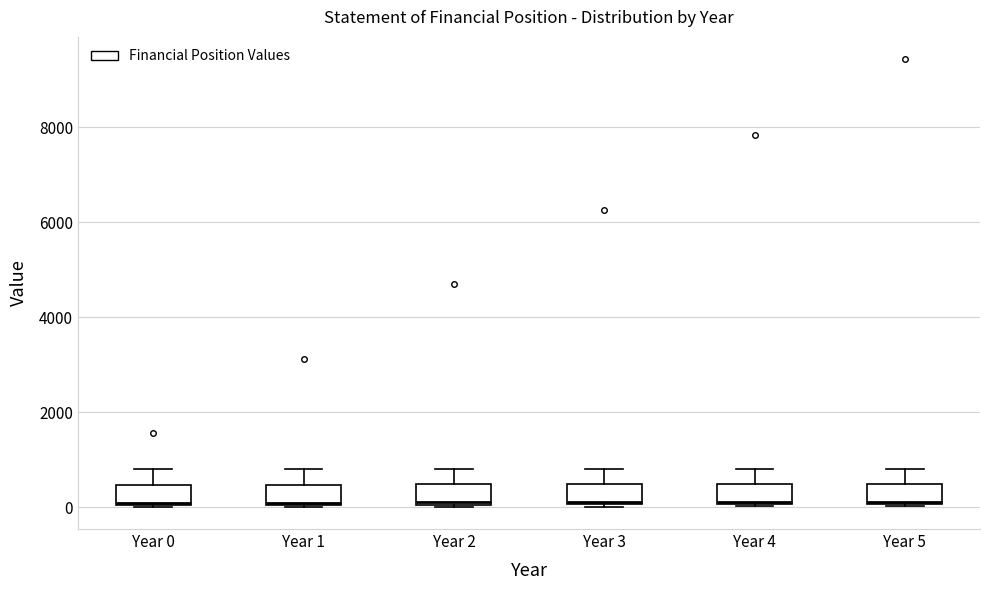

Reading left to right, read every box against the y-axis: the position of its median line, the range the box covers, and the ends of its whiskers. The values are not printed on the chart, so give them approximately, as read against the axis.

Year 0: median 0, box 0 to 400, whiskers 0 to 800
Year 1: median 0, box 0 to 400, whiskers 0 to 800
Year 2: median 200, box 0 to 400, whiskers 0 to 800
Year 3: median 200, box 0 to 400, whiskers 0 to 800
Year 4: median 200, box 0 to 400, whiskers 0 to 800
Year 5: median 200, box 0 to 400, whiskers 0 to 800